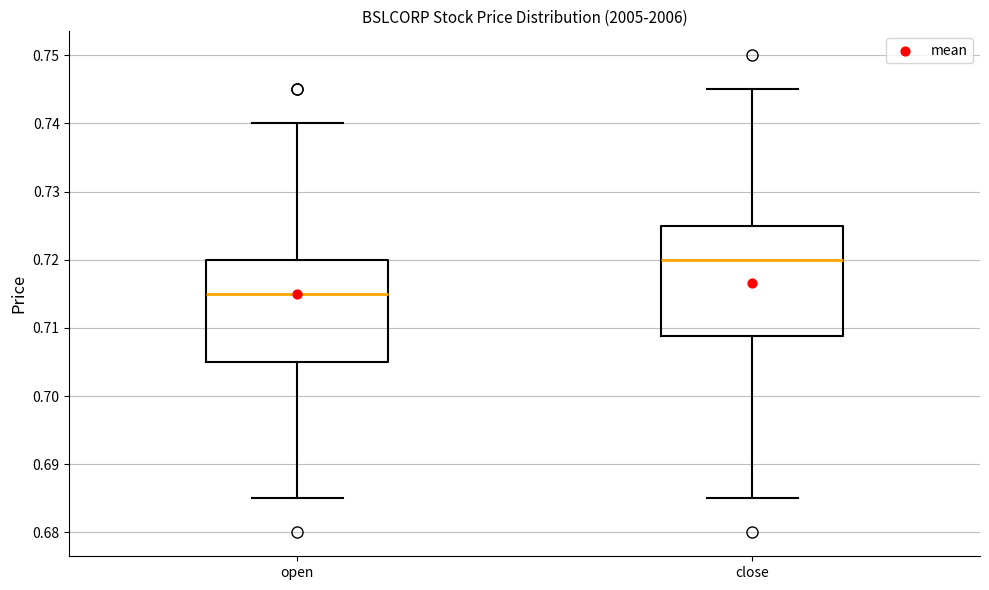

Where is the upper edge of the box for close on the y-axis? The values are not printed on the chart, so give them approximately, as read against the axis.

0.725